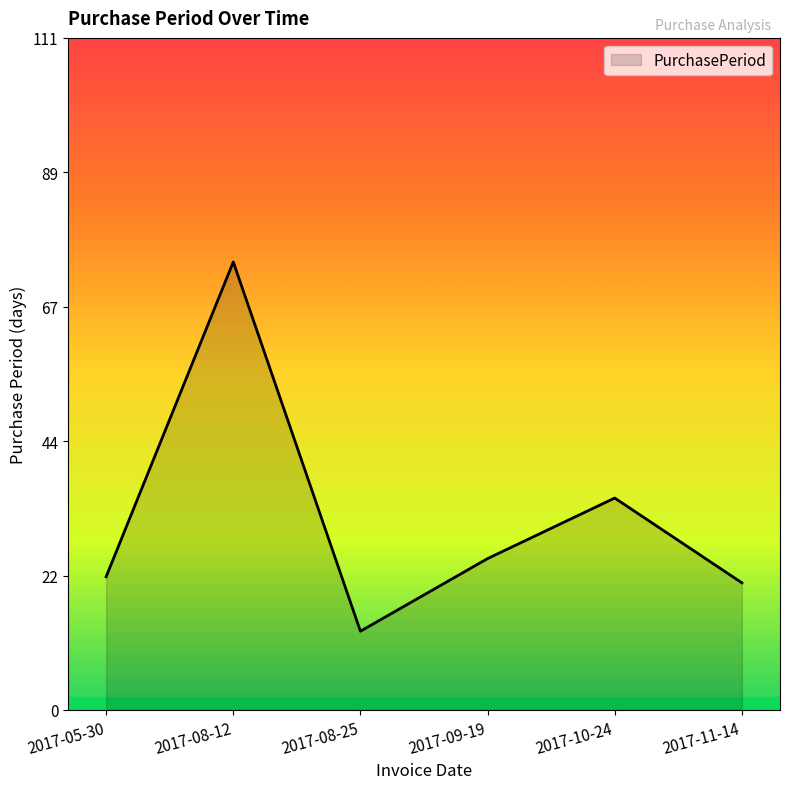

True or false: the data shows 7 at 2017-11-14.

False